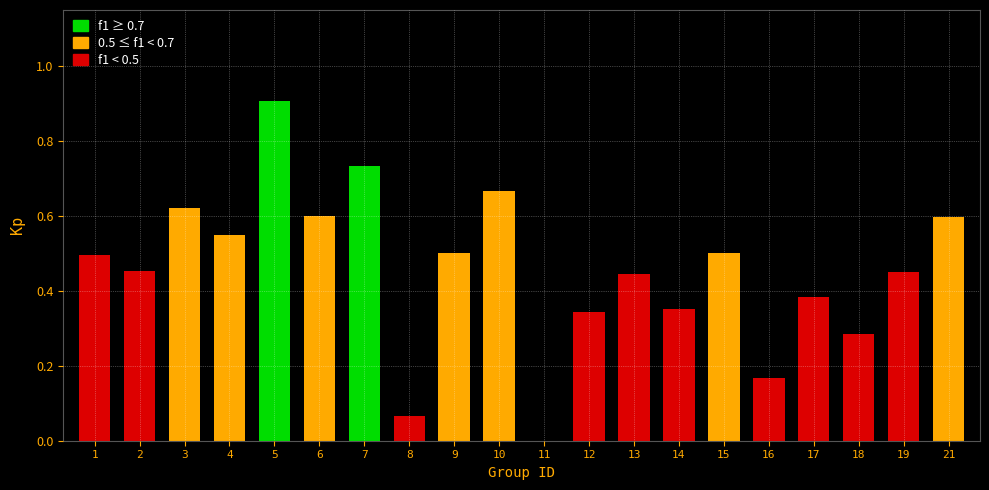

What is the maximum value shown in the chart?

0.9